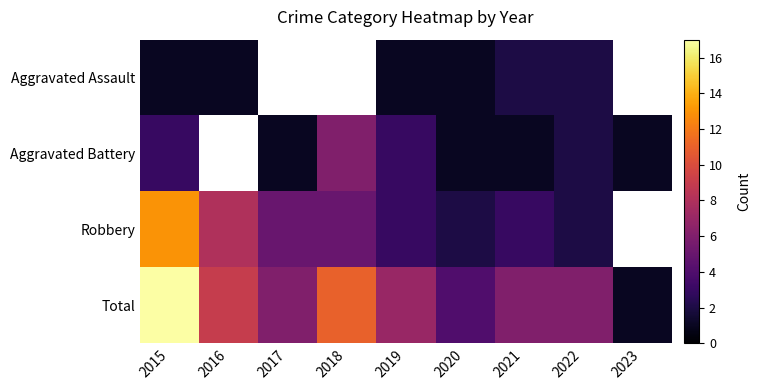

At 2020, list the series in order from largest to smallest.

Total, Robbery, Aggravated Assault, Aggravated Battery